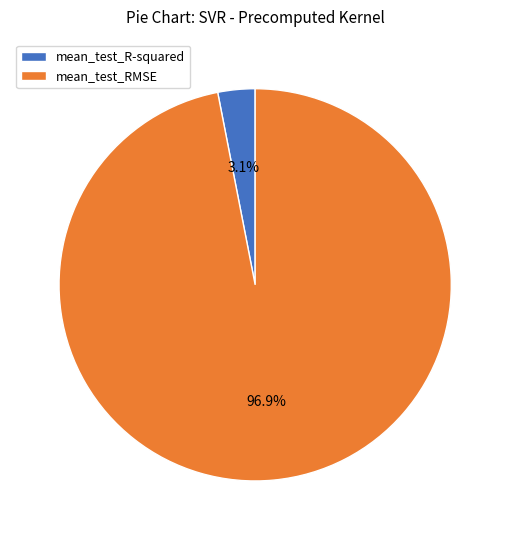

Does mean_test_RMSE account for over 50% of the chart?

Yes